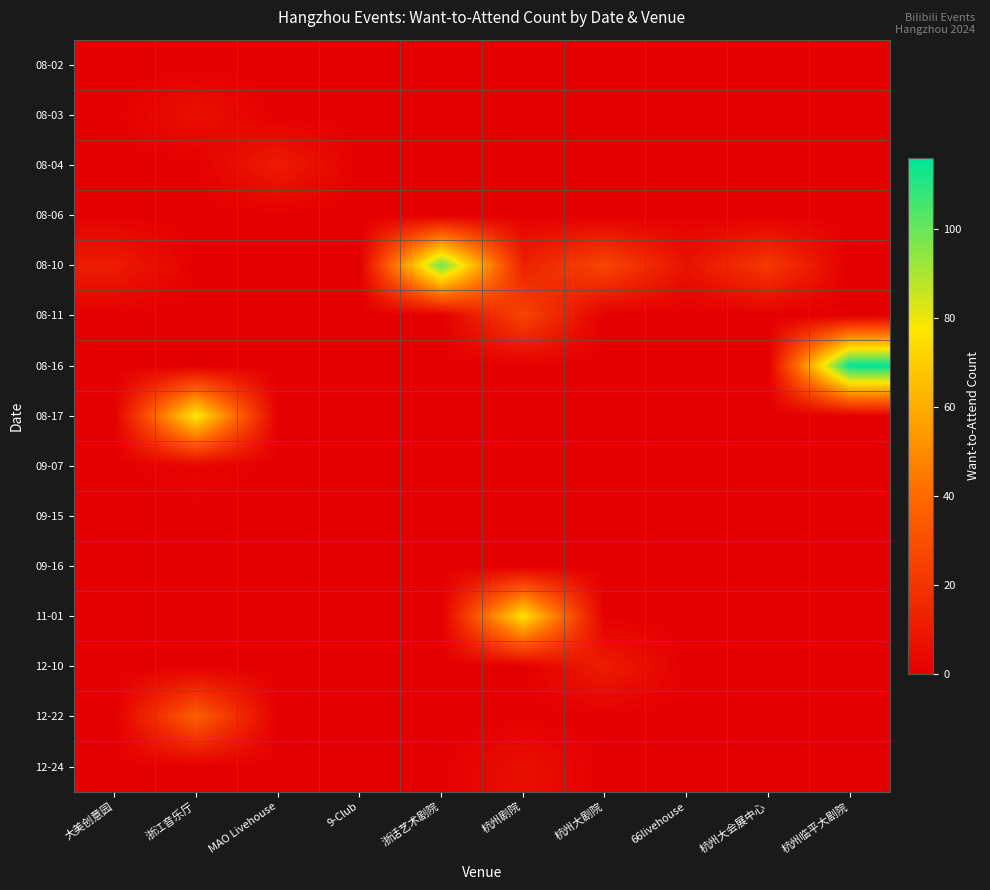

Which category has the highest value across all series?

杭州临平大剧院